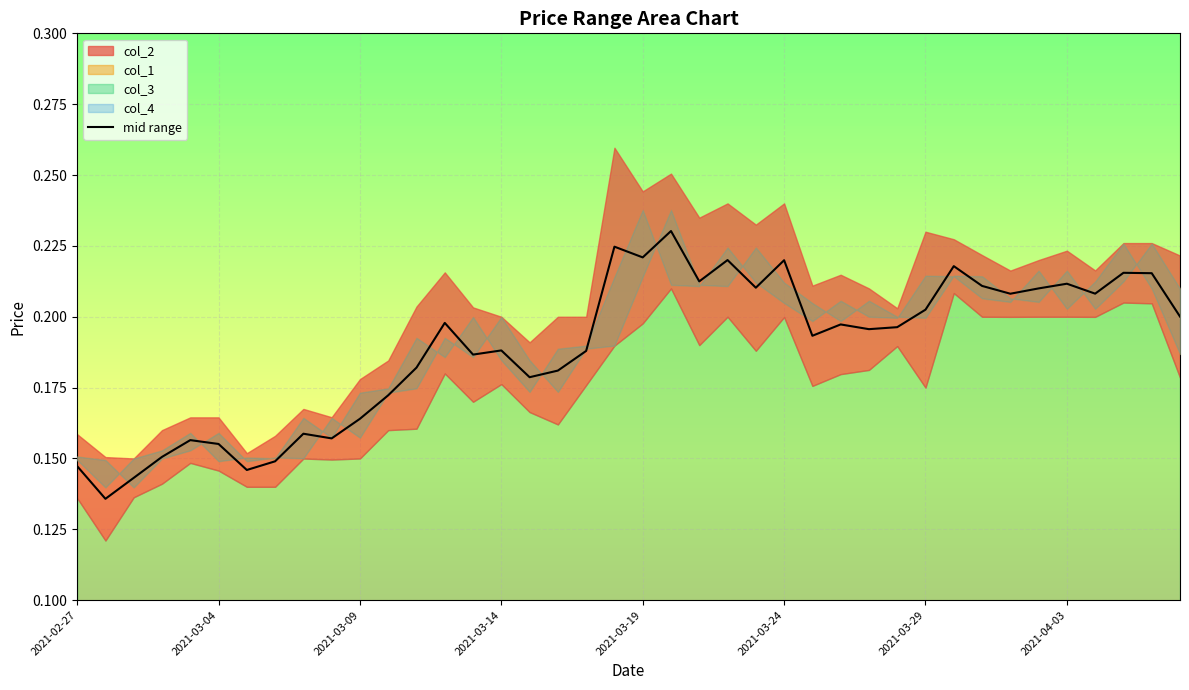

What is the average value?

0.2